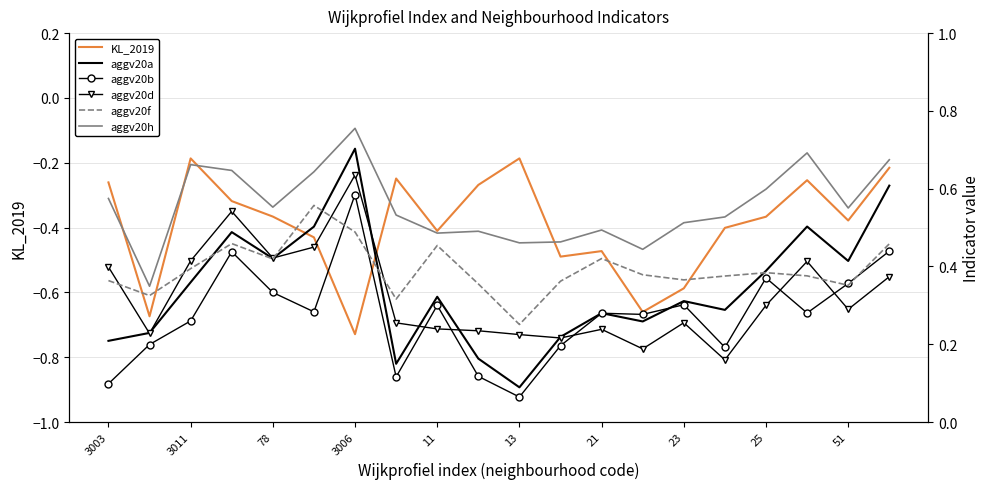

True or false: aggv20h has more than 0 points higher than both neighbors.

True